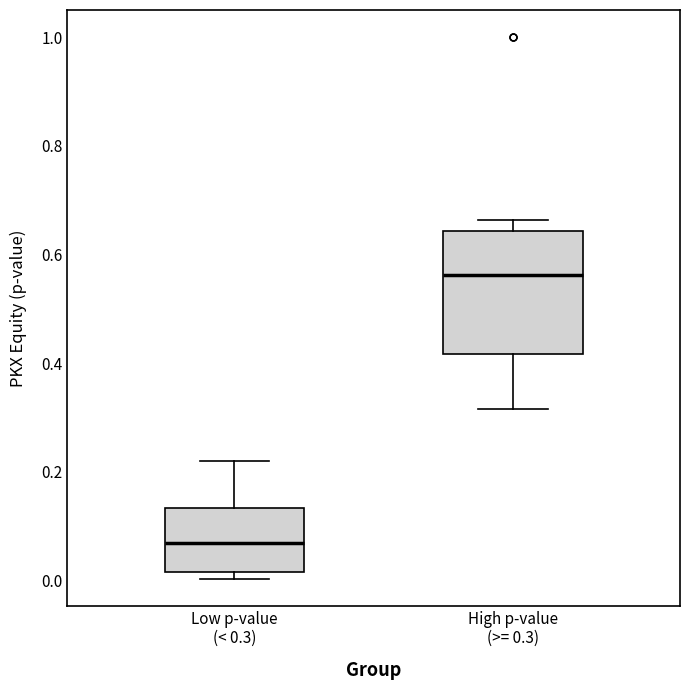

Which box has the highest median line?

High p-value (>= 0.3)